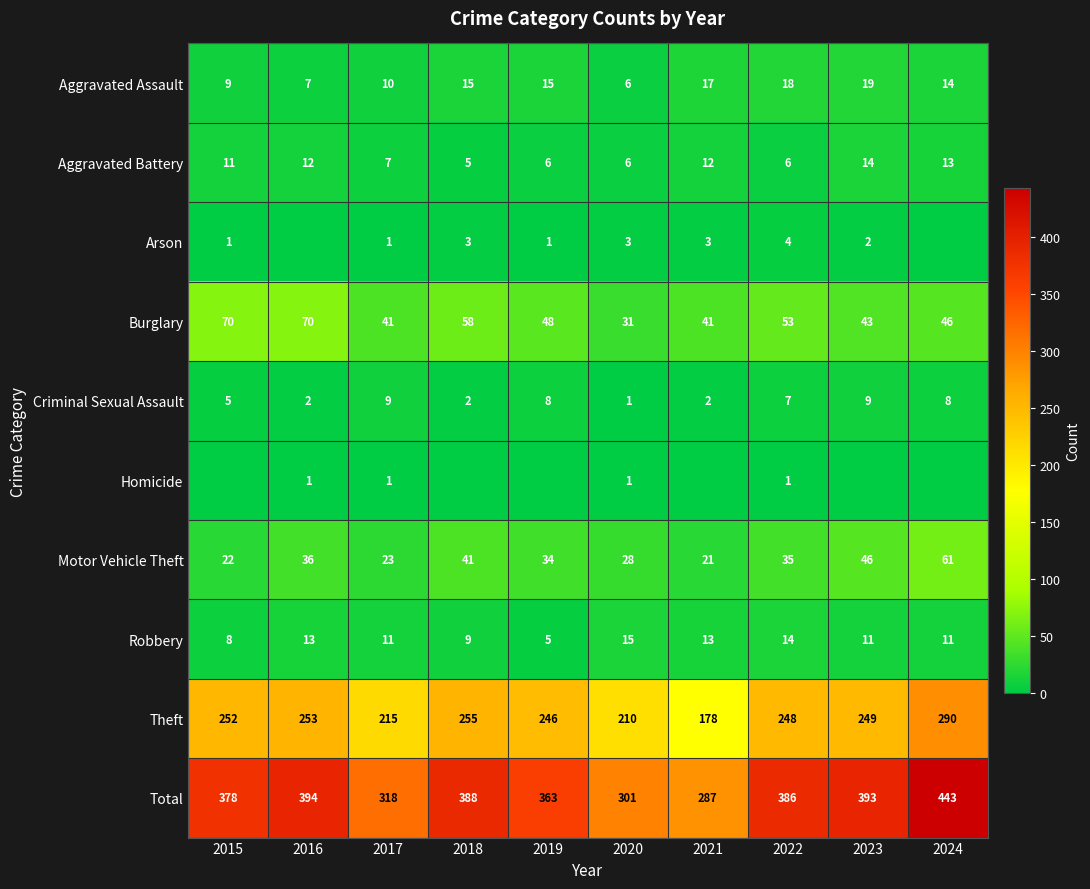

Between 2023 and 2019, which is larger?

2023